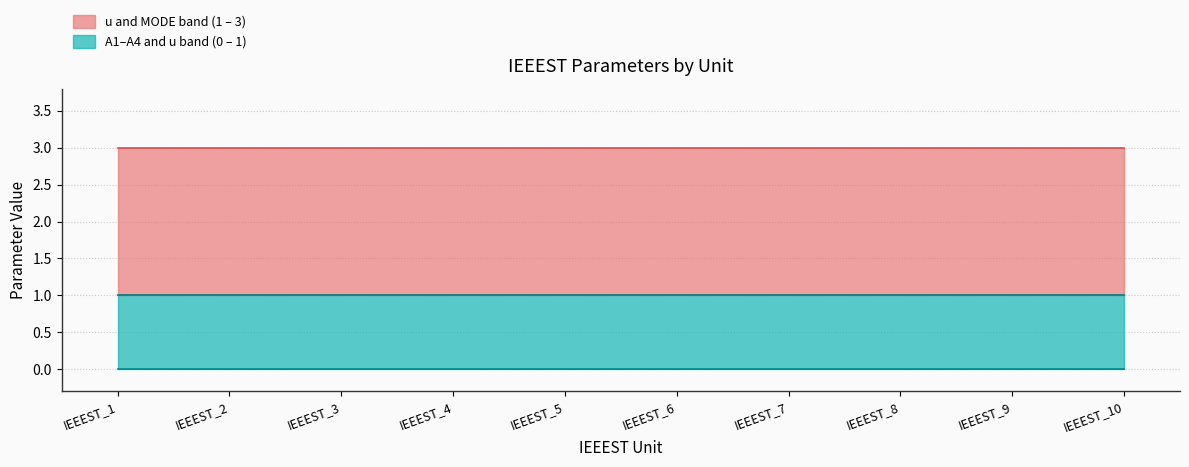

Which category has the lowest value across all series?

IEEEST_1